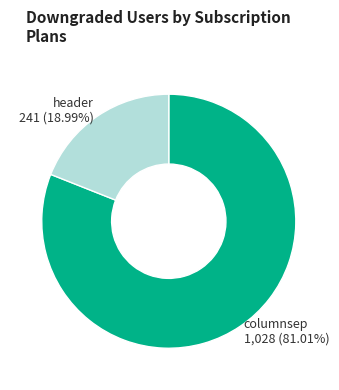

How many segments does this pie chart have?

2